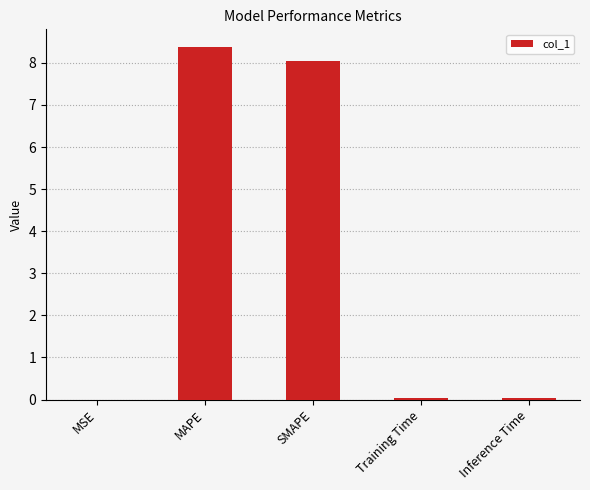

What is the change in value from MSE to SMAPE?

+8.0